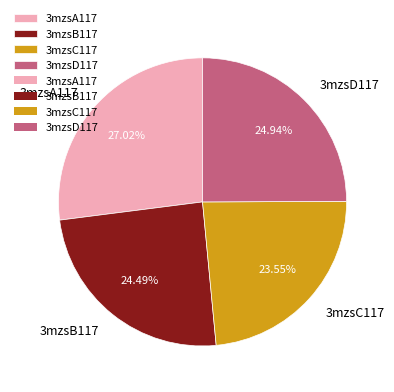

Between 3mzsA117 and 3mzsB117, which is larger?

3mzsA117